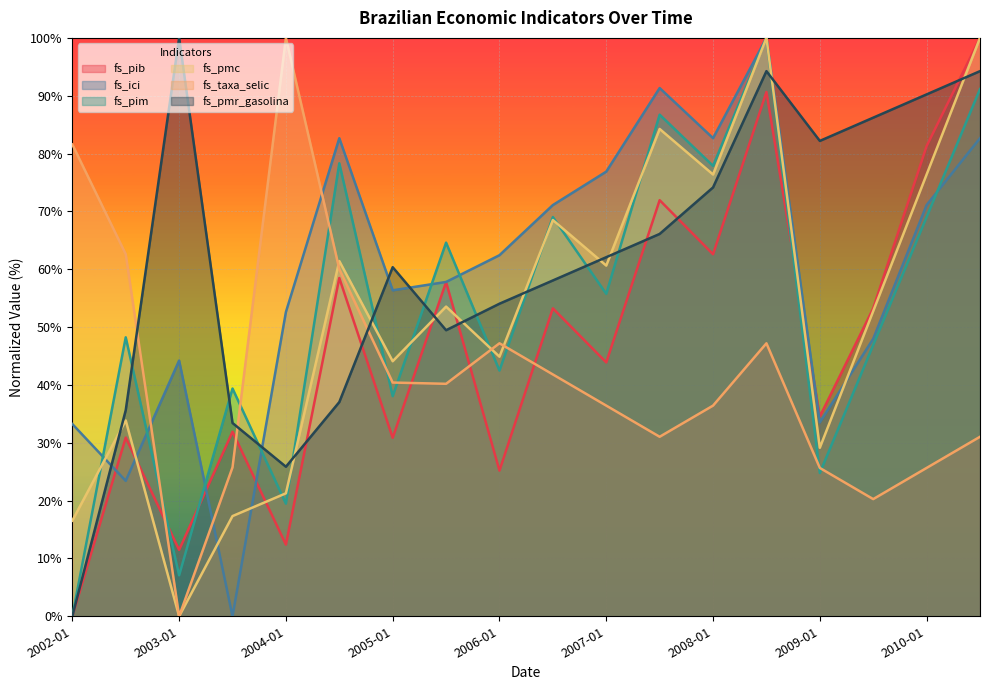

At which category is the sum across all series the highest?

2008-07